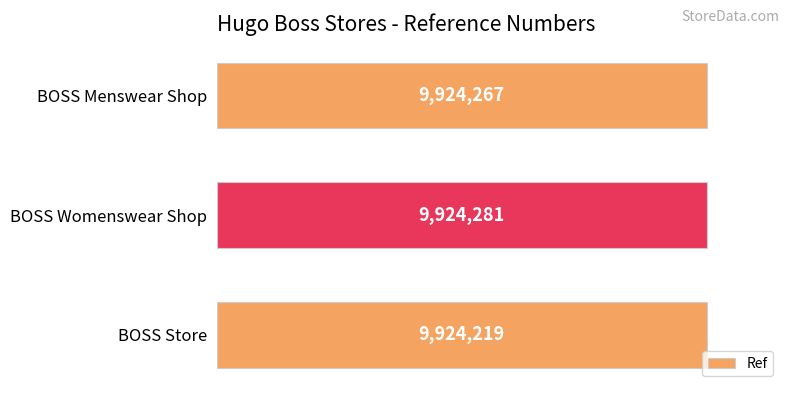

List the labels in order of value, largest first.

BOSS Womenswear Shop, BOSS Menswear Shop, BOSS Store